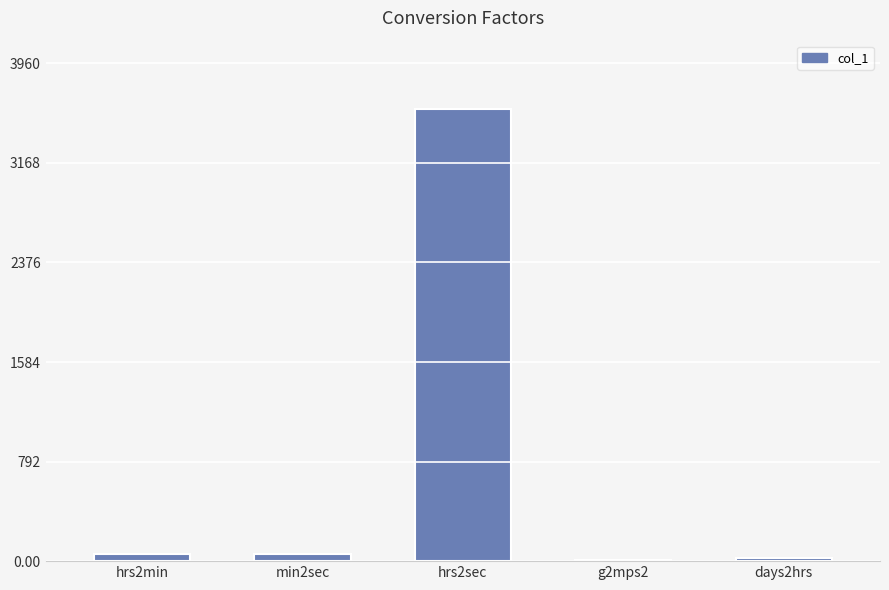

What is the sum of all values?

3753.8